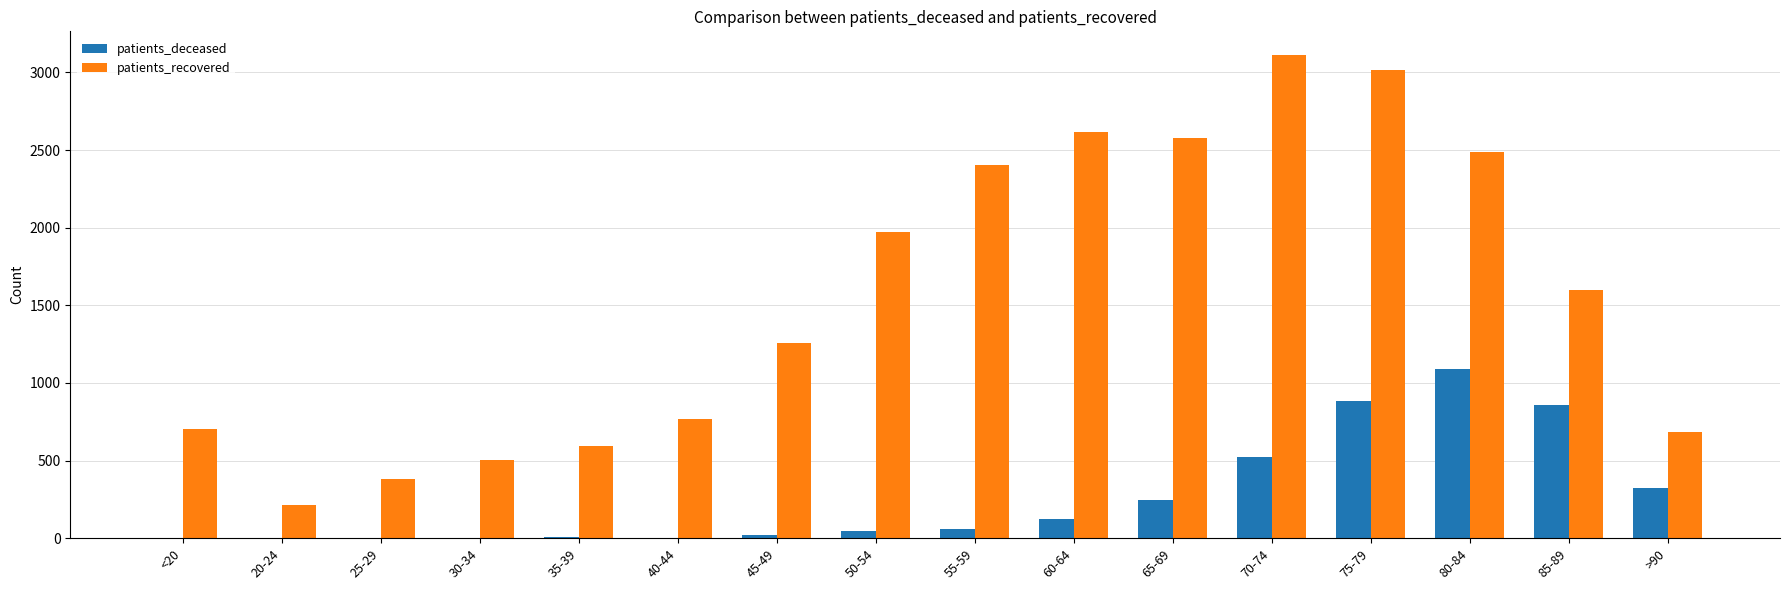

How many distinct data groups are displayed?

2